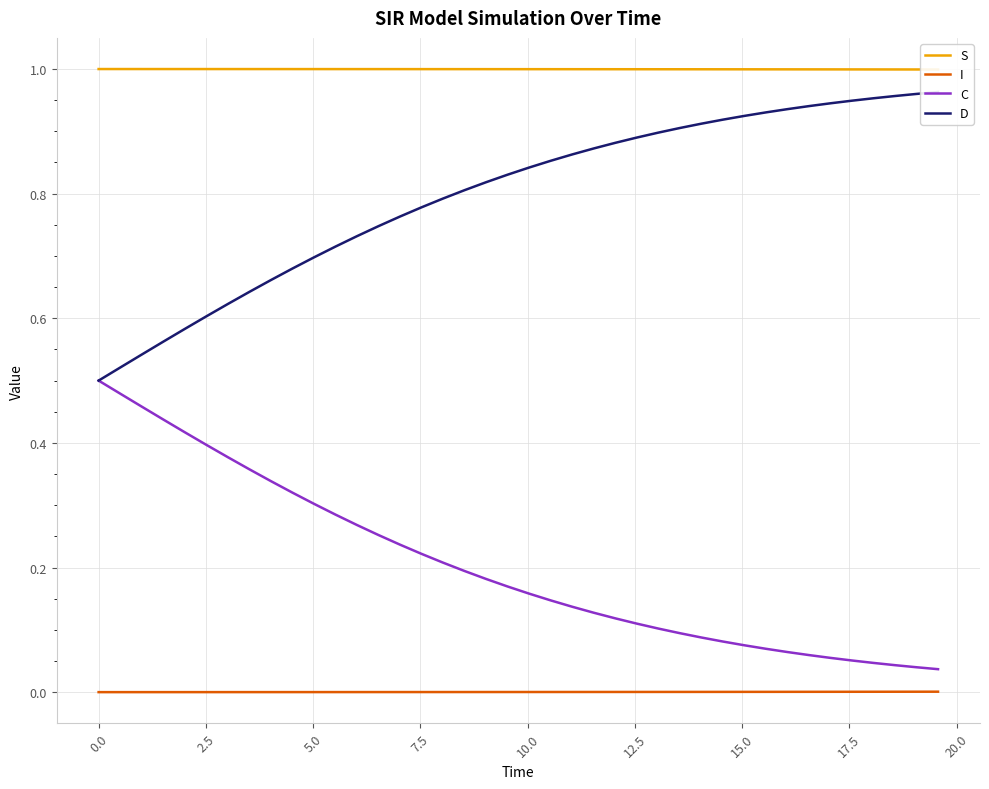

True or false: C and I cross at least once.

False